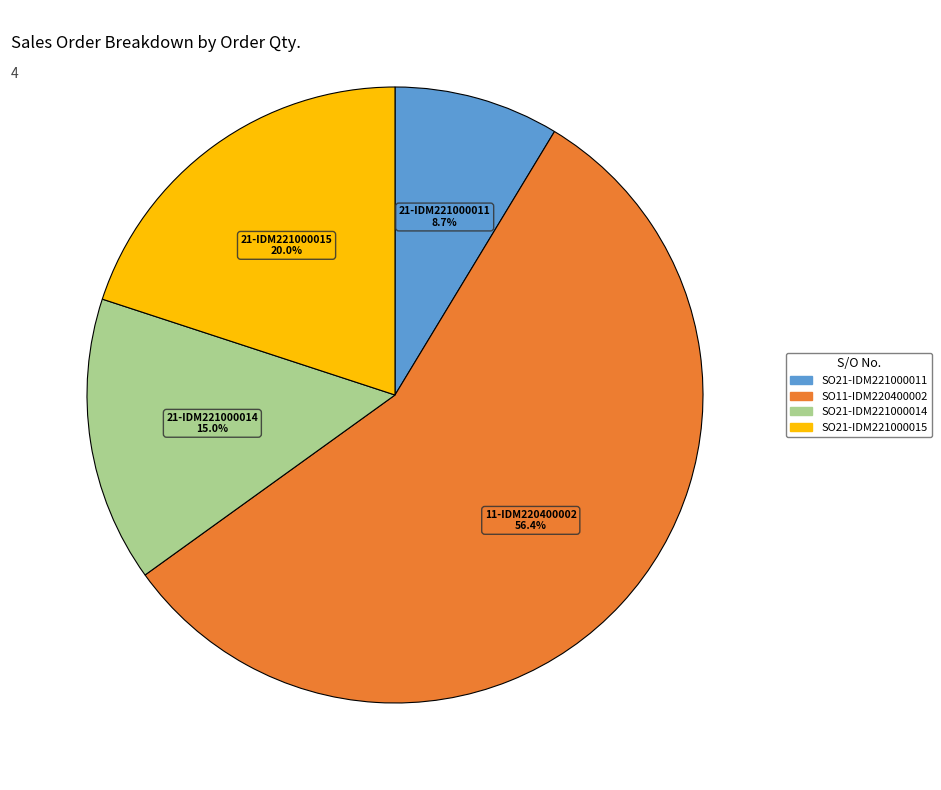

Which category has the biggest portion of the pie?

SO11-IDM220400002